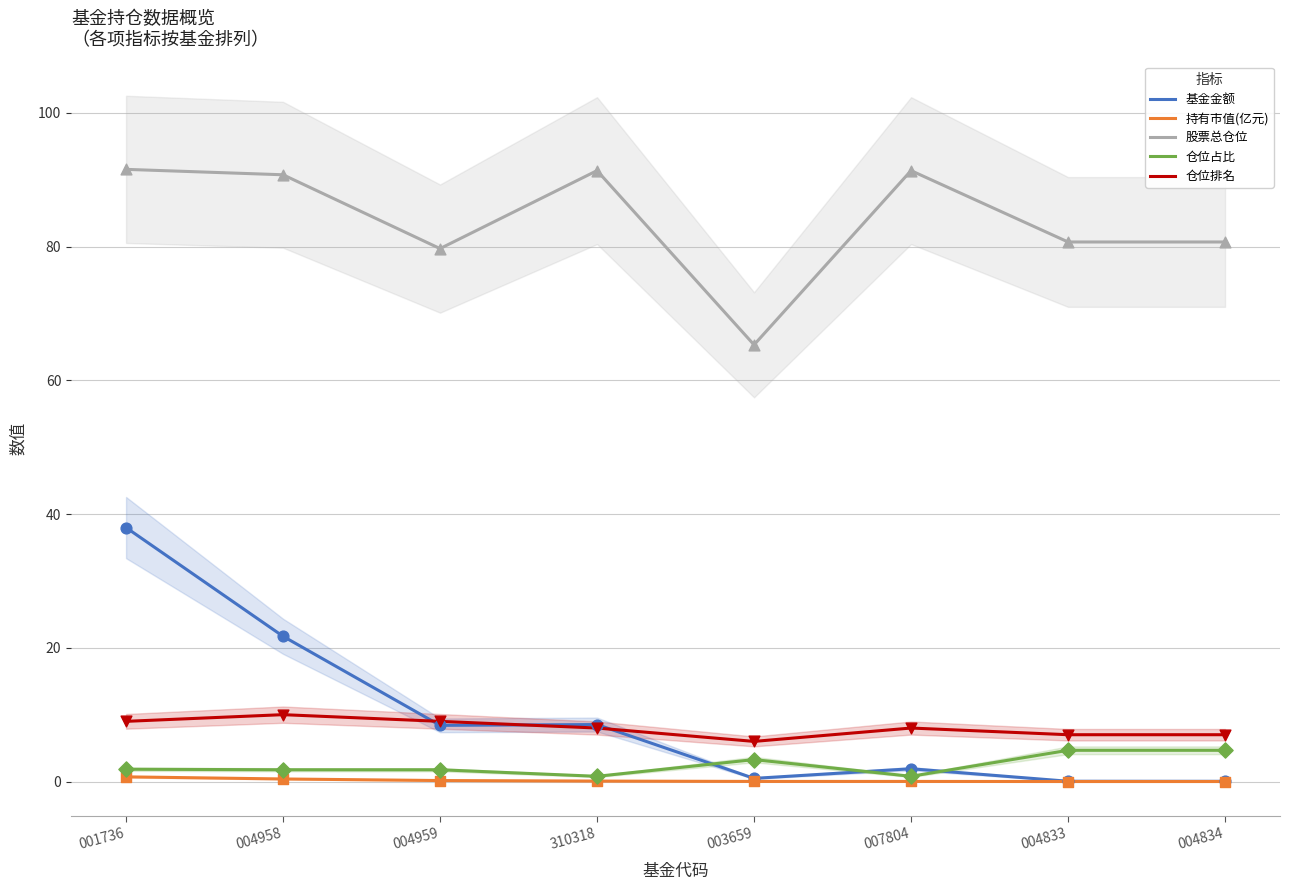

At how many categories does at least one series exceed 75?

7